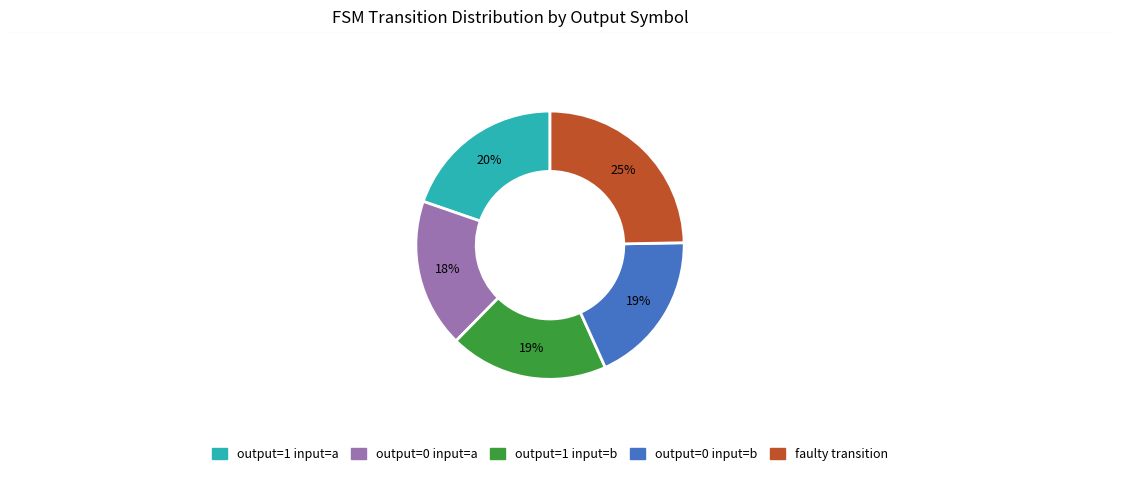

Is there any slice that represents more than half of the pie?

No